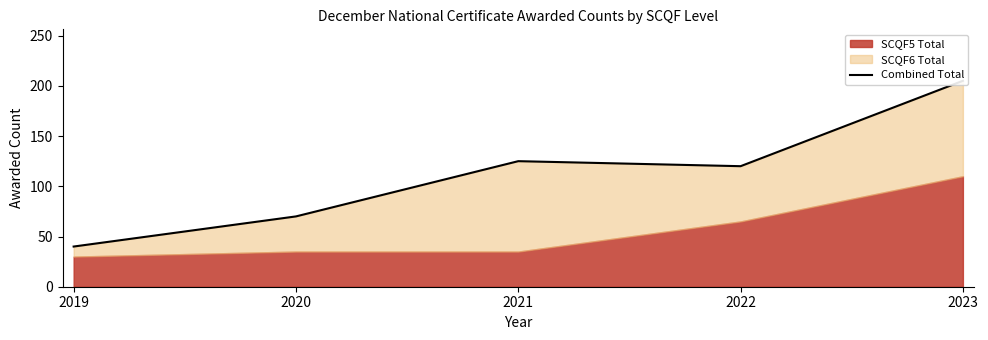

Between 2019 and 2023, which is larger?

2023